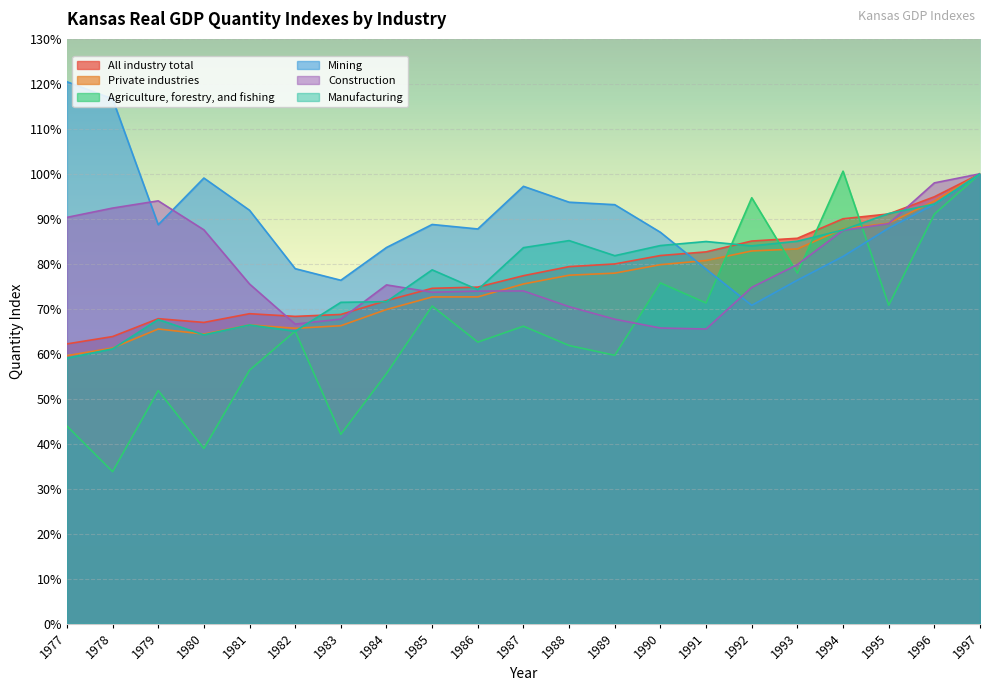

How many lines are shown in the chart?

6